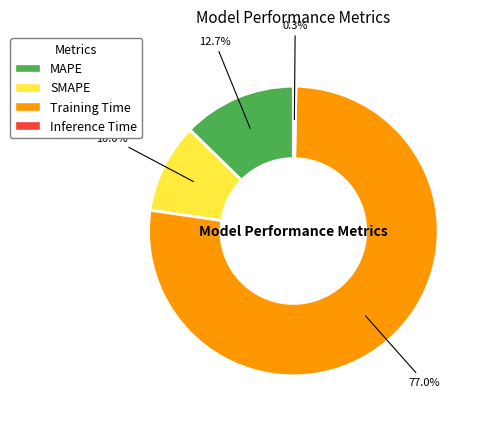

The MAPE slice represents 13% of the pie. True or false?

True